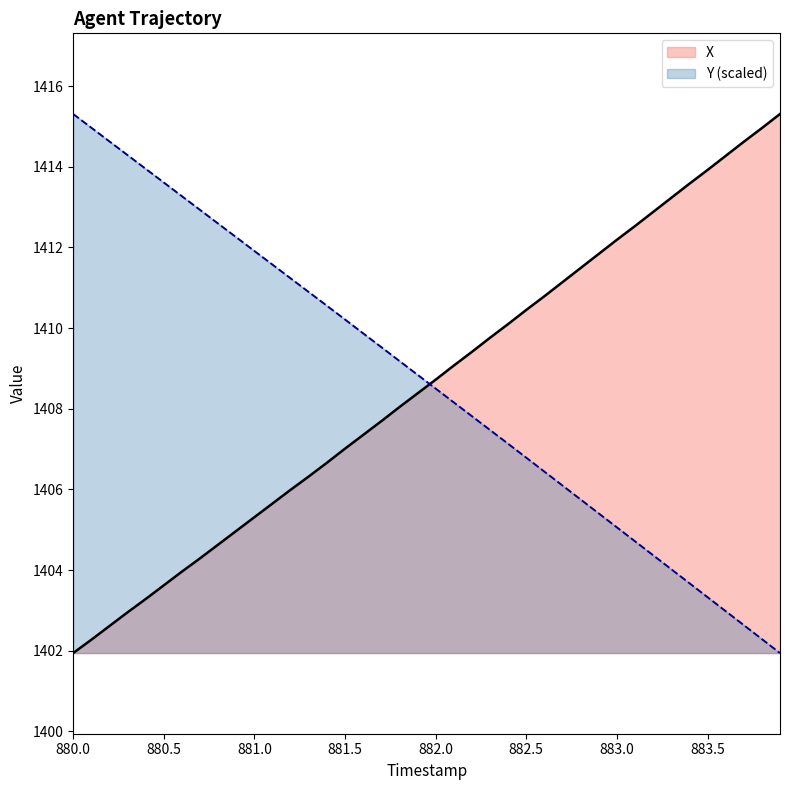

True or false: X has a value of 1413.9 at 883.5.

True